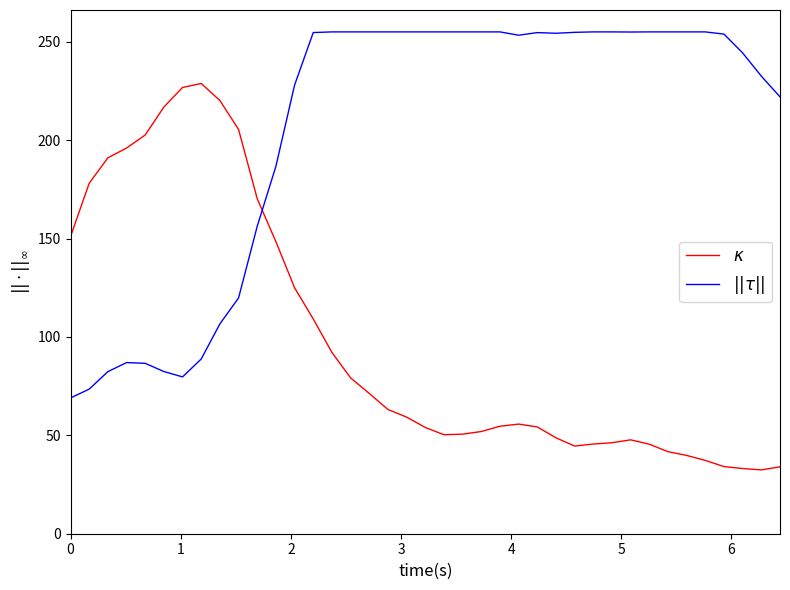

What is the smallest value displayed?

32.4